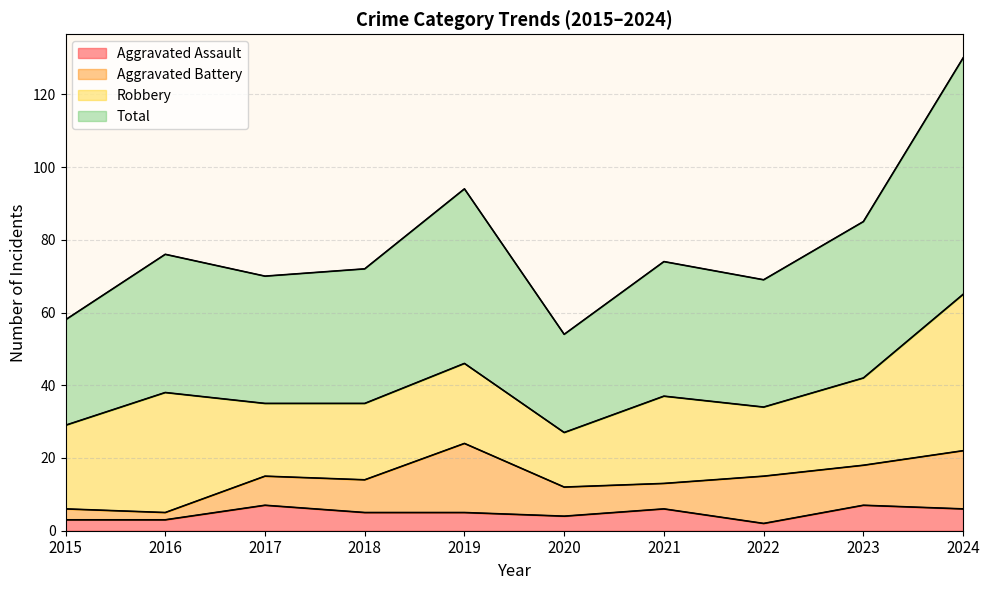

Is it true that Total equals 89 at 2015?

False